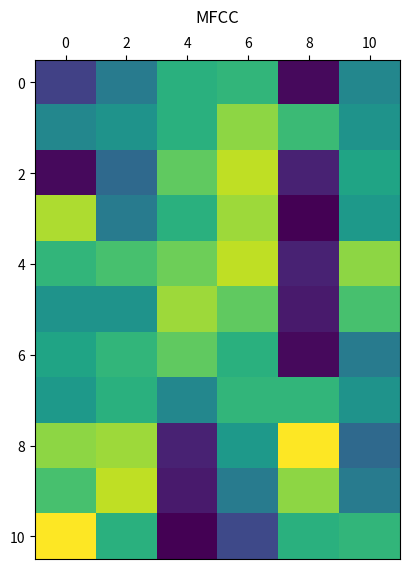

At which category does the chart reach its minimum across all series?

8